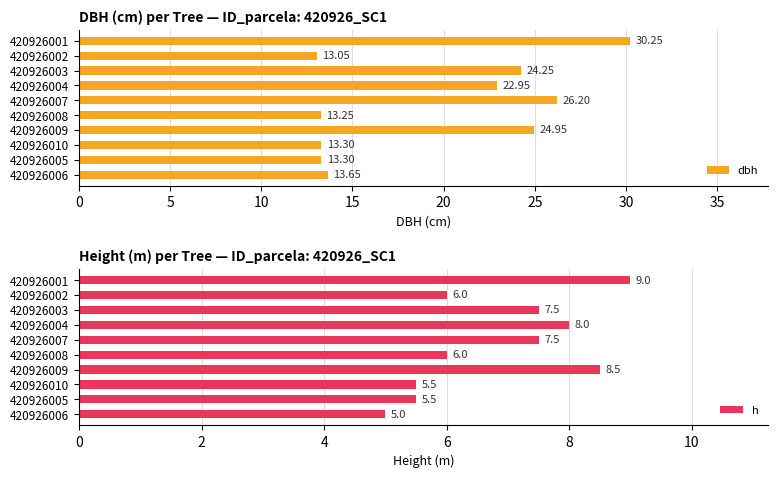

What is the sum of the dbh values at 420926008 and 420926005?

26.6